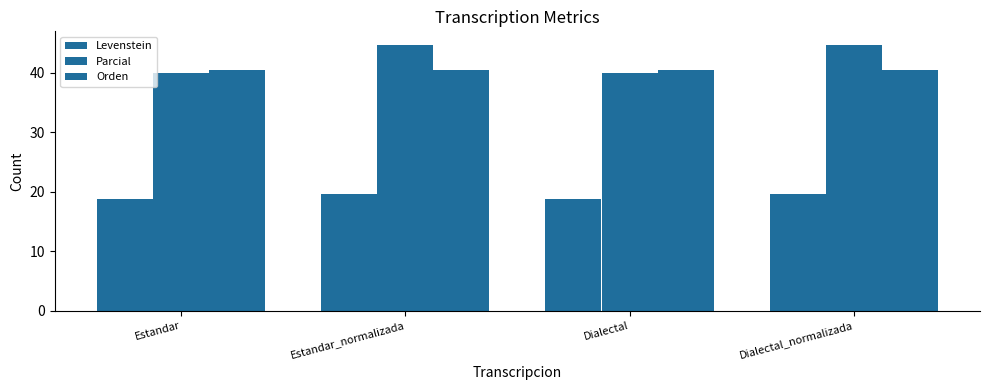

Are the bars grouped side by side (vs. stacked)?

Yes